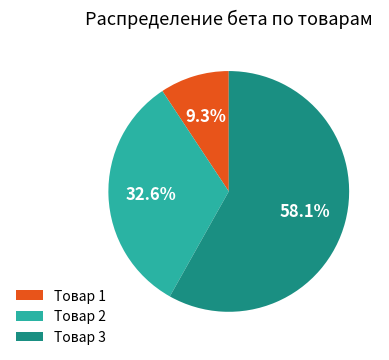

True or false: Товар 1 accounts for 9% of the total.

True